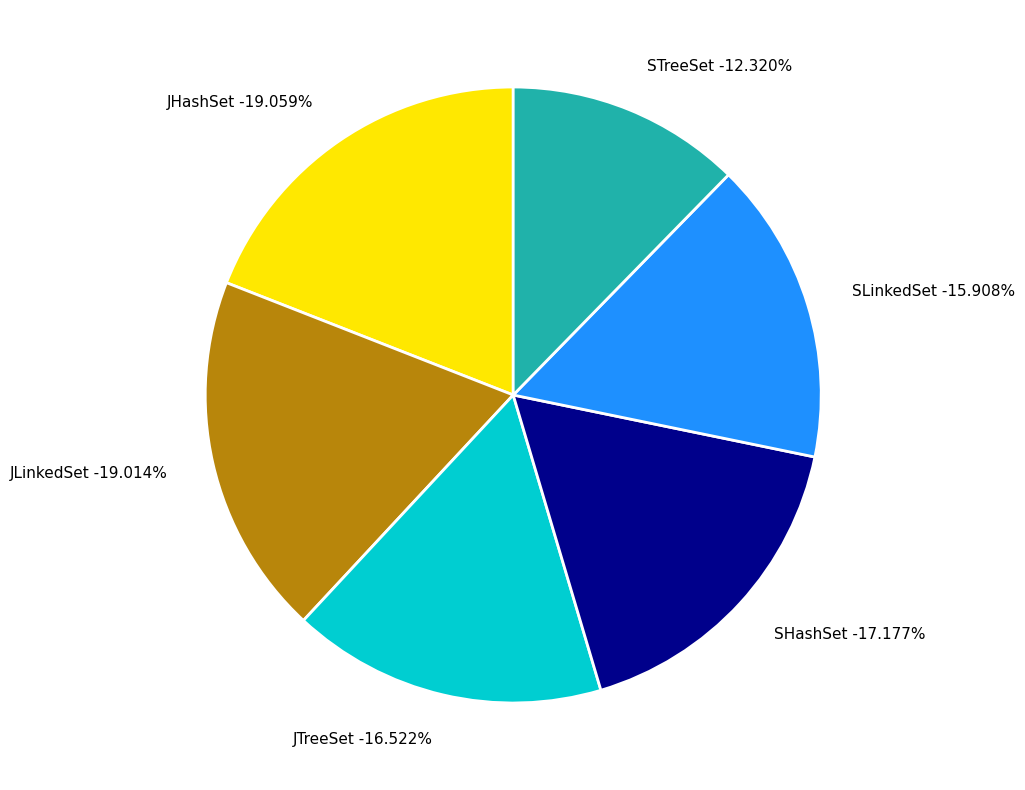

True or false: JTreeSet accounts for 6% of the total.

False